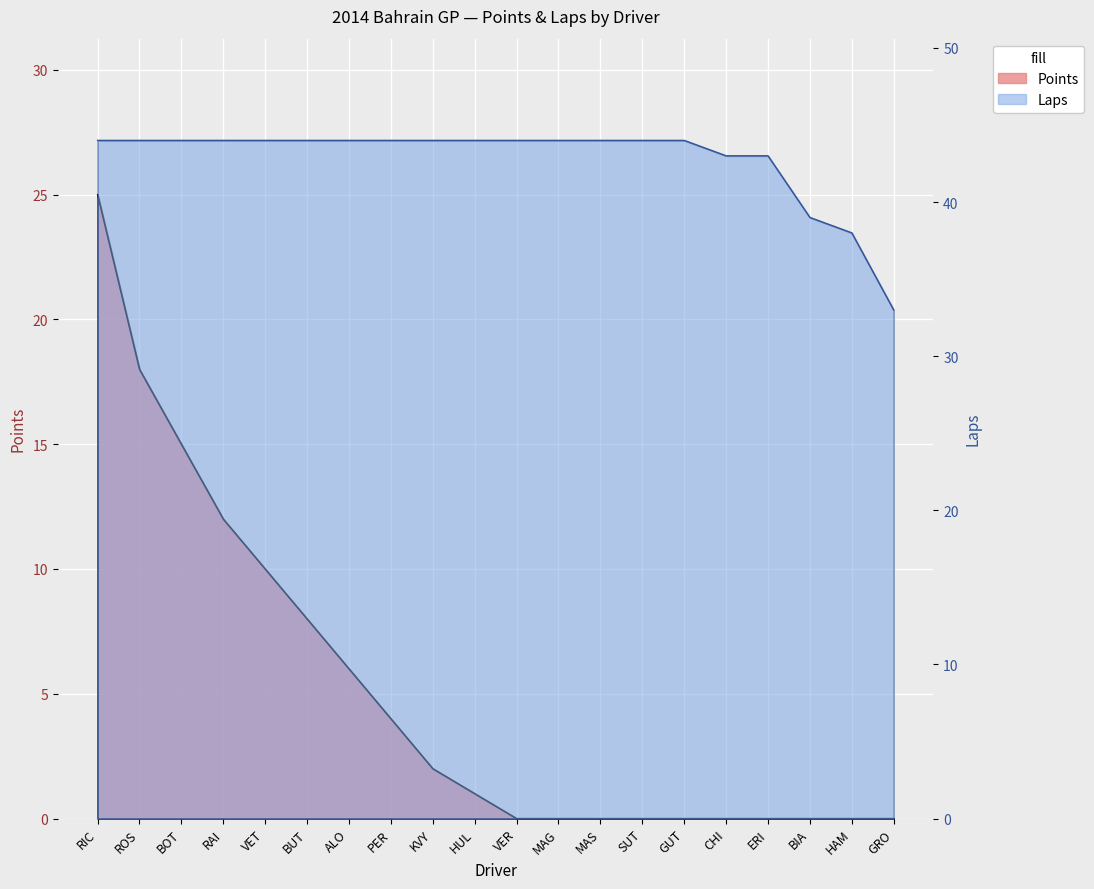

What is the sum of all Laps values?

856